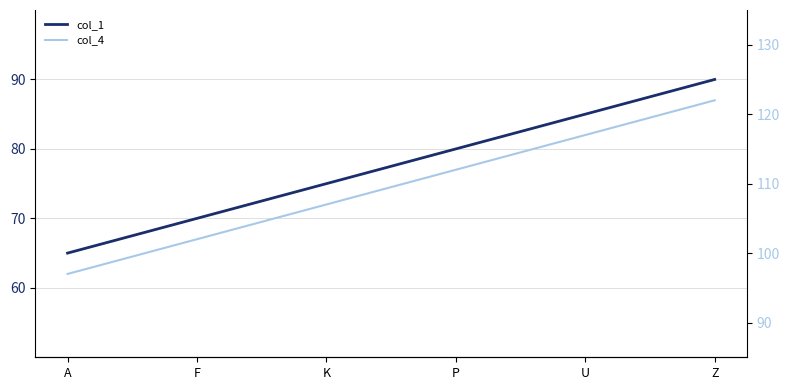

How many distinct data groups are displayed?

2